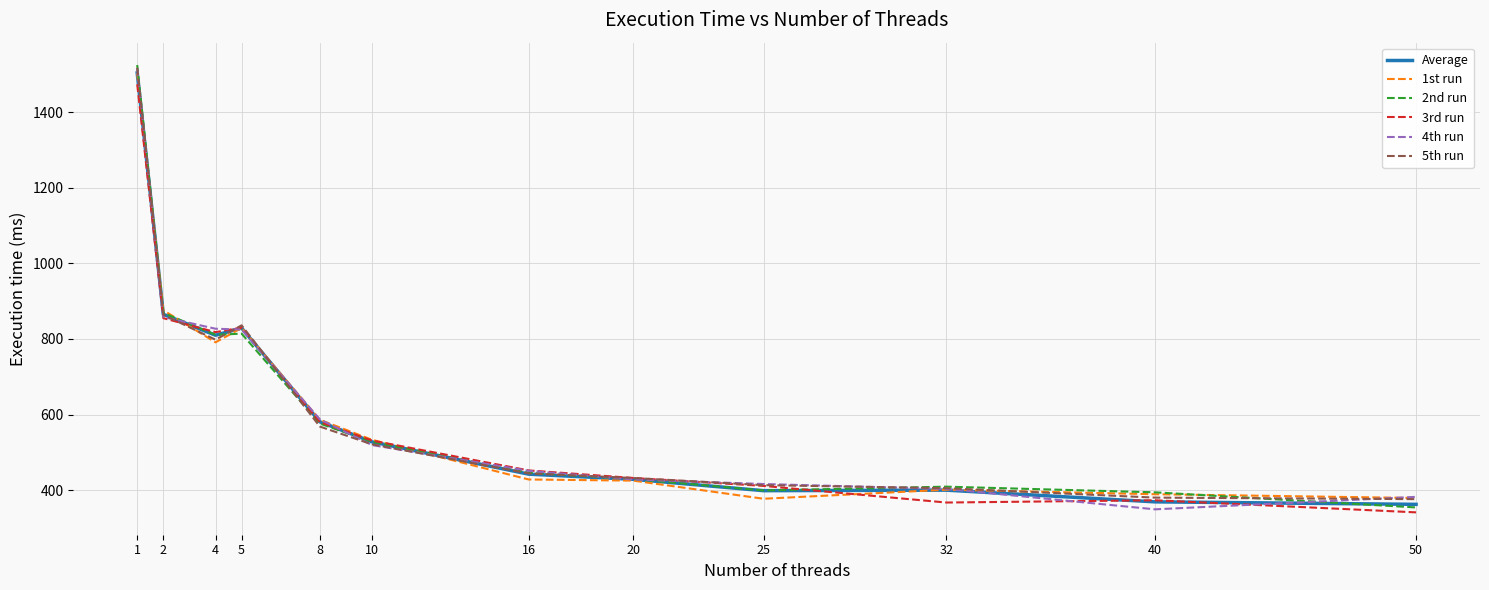

What is the sum of all 4th run values?

7561.0